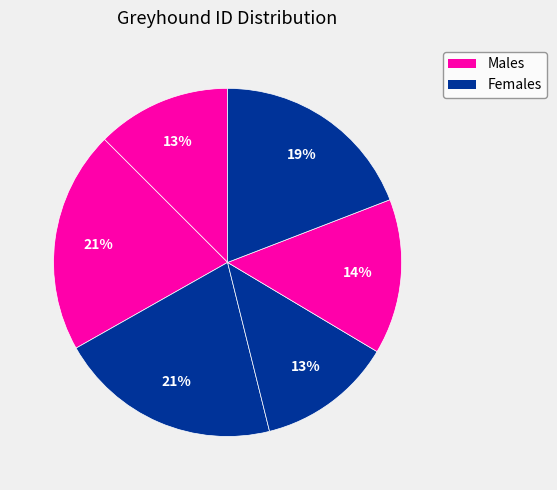

To the nearest percent, what is the difference between the largest and smallest slice percentages?

8%